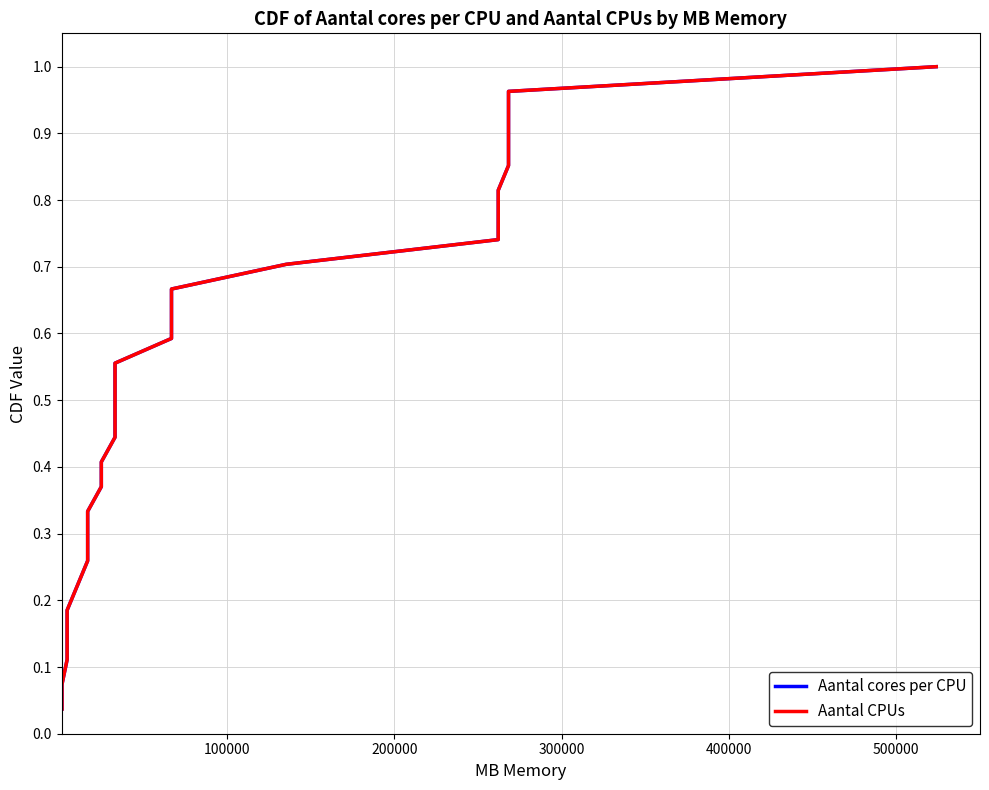

True or false: Aantal cores per CPU and Aantal CPUs intersect in this chart.

False